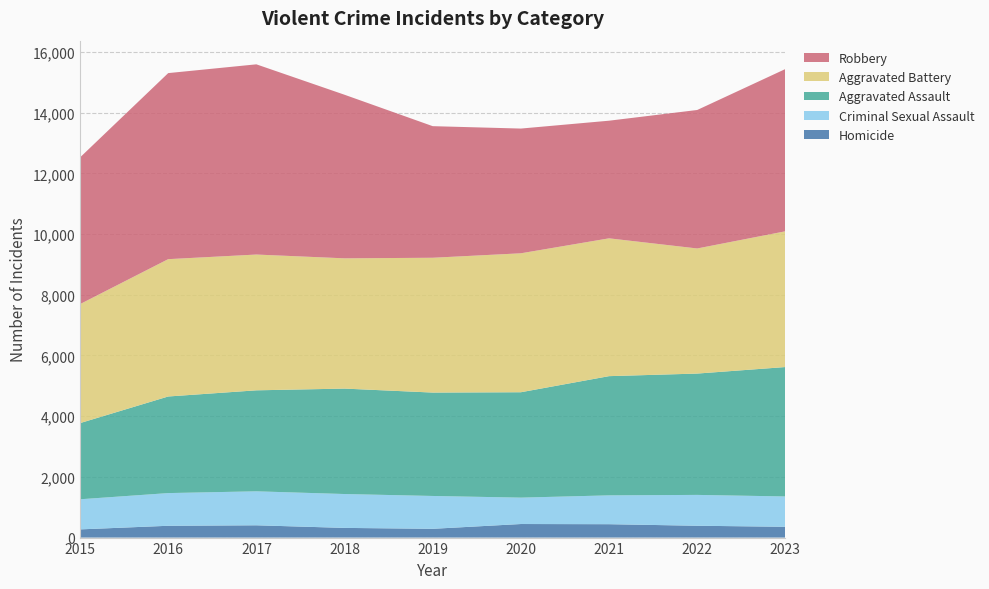

Reading right to left, extract all data points from this chart.

Homicide: 2023=356	2022=390	2021=441	2020=447	2019=289	2018=319	2017=405	2016=389	2015=270
Criminal Sexual Assault: 2023=999	2022=1016	2021=950	2020=869	2019=1082	2018=1116	2017=1119	2016=1077	2015=992
Aggravated Assault: 2023=4263	2022=3997	2021=3927	2020=3472	2019=3406	2018=3473	2017=3327	2016=3182	2015=2509
Aggravated Battery: 2023=4472	2022=4121	2021=4540	2020=4577	2019=4441	2018=4291	2017=4473	2016=4524	2015=3920
Robbery: 2023=5345	2022=4562	2021=3875	2020=4109	2019=4335	2018=5389	2017=6266	2016=6129	2015=4833